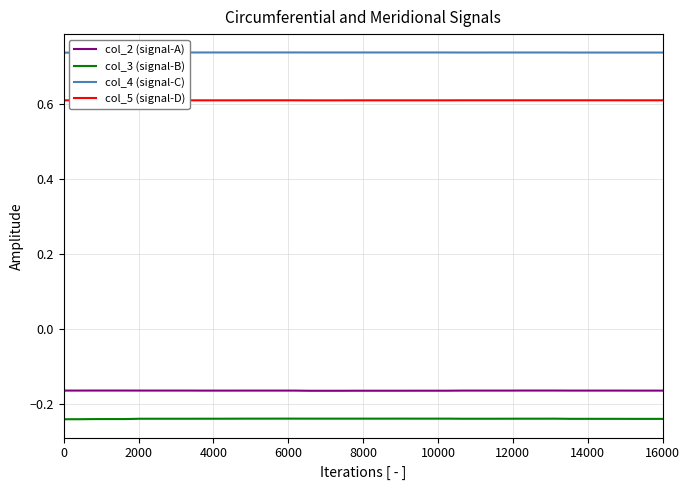

True or false: col_3 (signal-B) and col_2 (signal-A) intersect in this chart.

False